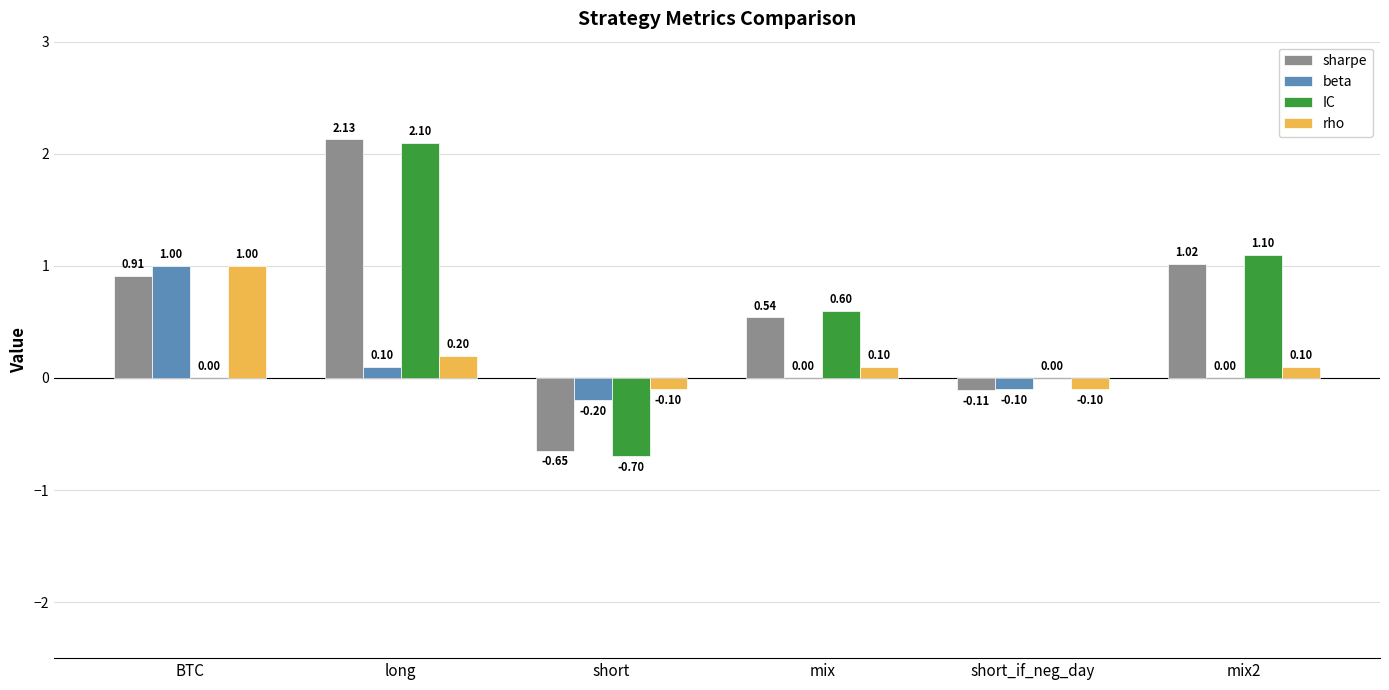

What value does the rho series have at BTC?

1.0